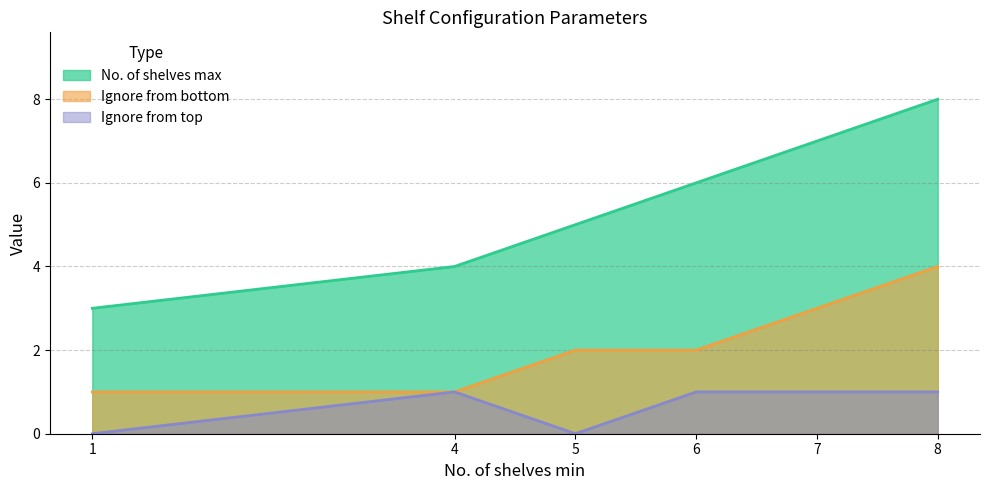

What is the approximate value of No. of shelves max at 4?

4